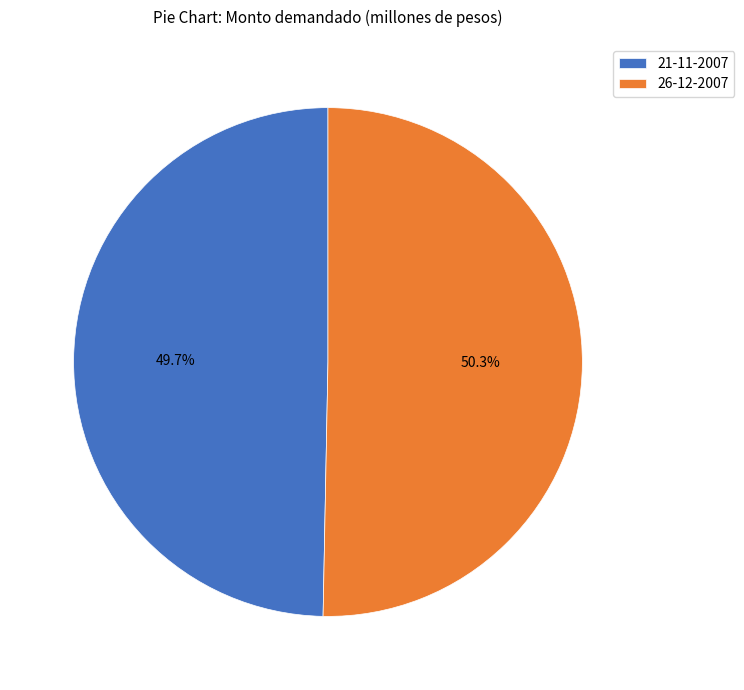

How many slices are in this pie chart?

2